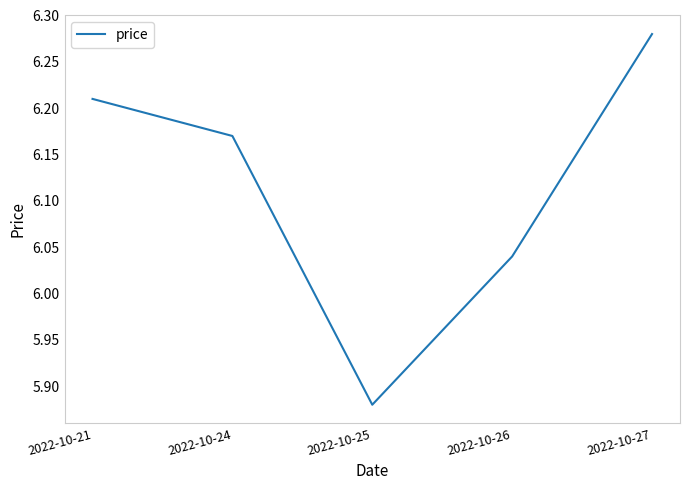

What is the change in value from 2022-10-21 to 2022-10-25?

-0.3